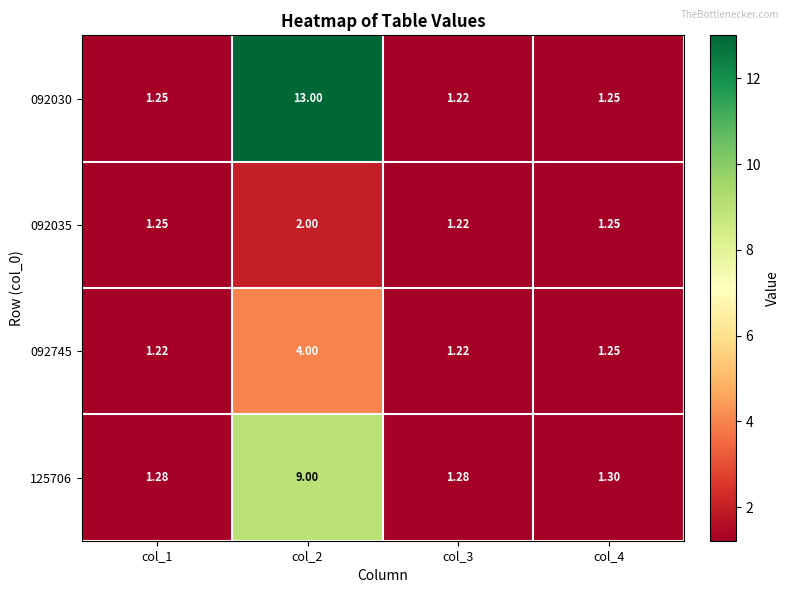

How many categories are shown in the chart?

4